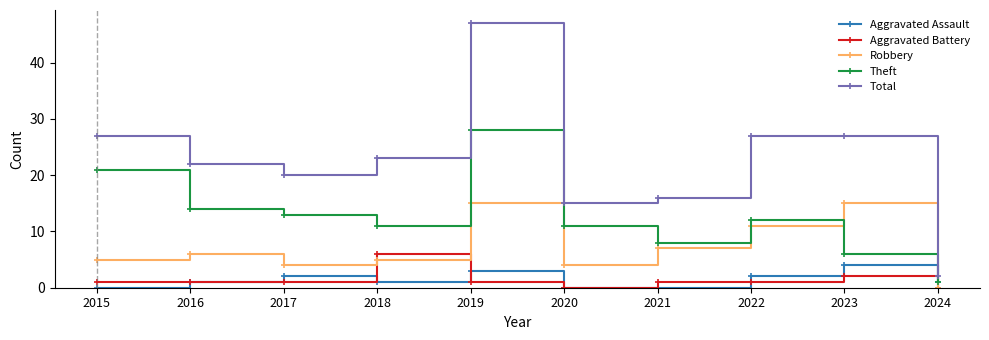

The value of Total at 2020 is 23. True or false?

False